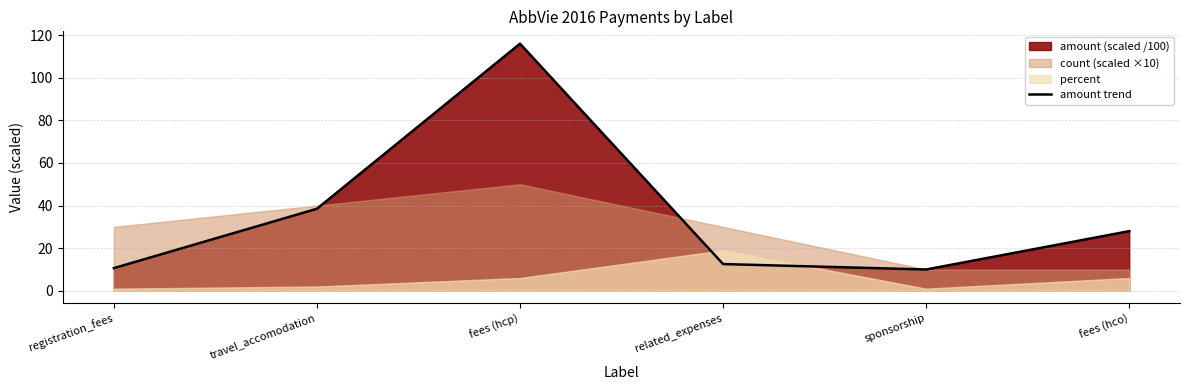

Approximately how many times larger is the value at fees (hco) compared to fees (hcp)?

0.2